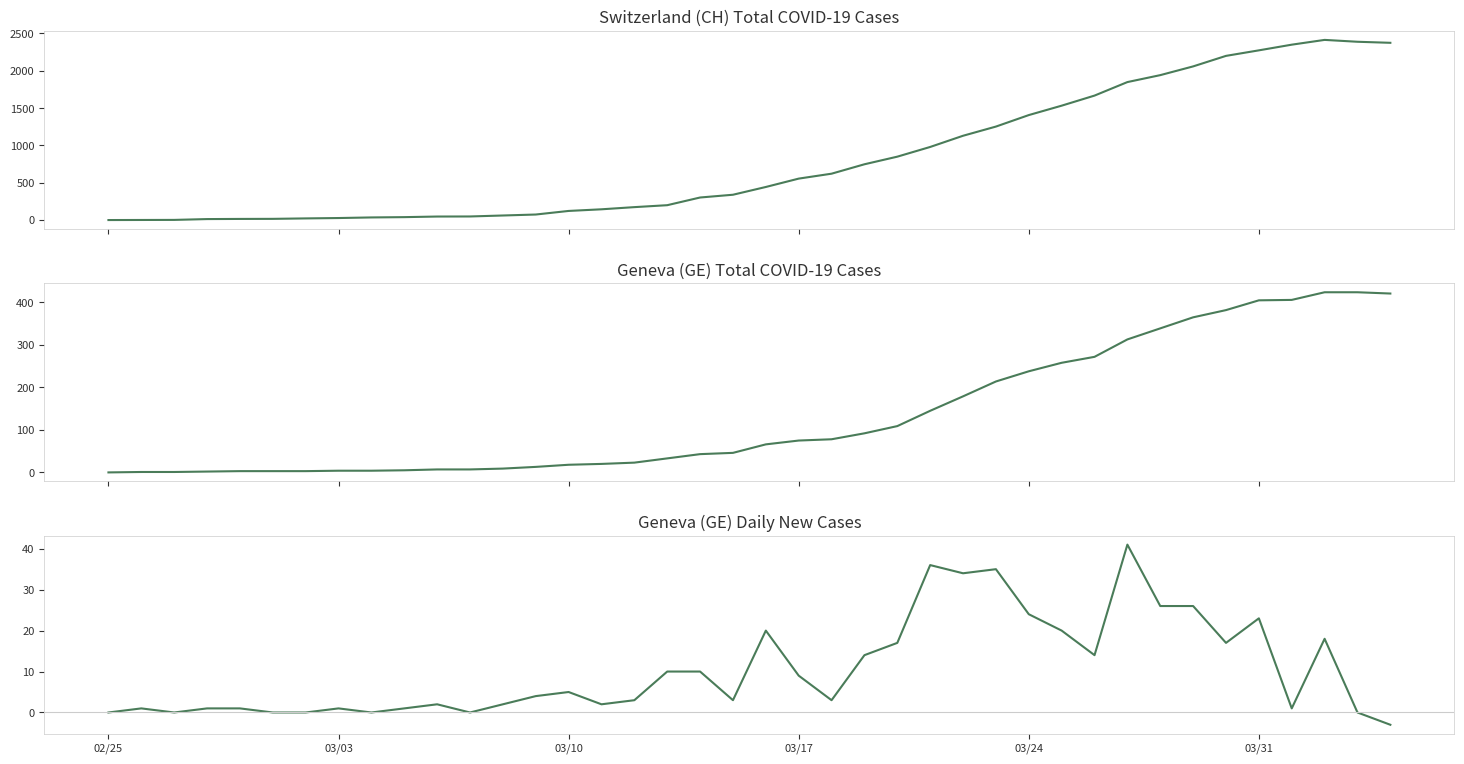

How many values in the CH series exceed 443?

19